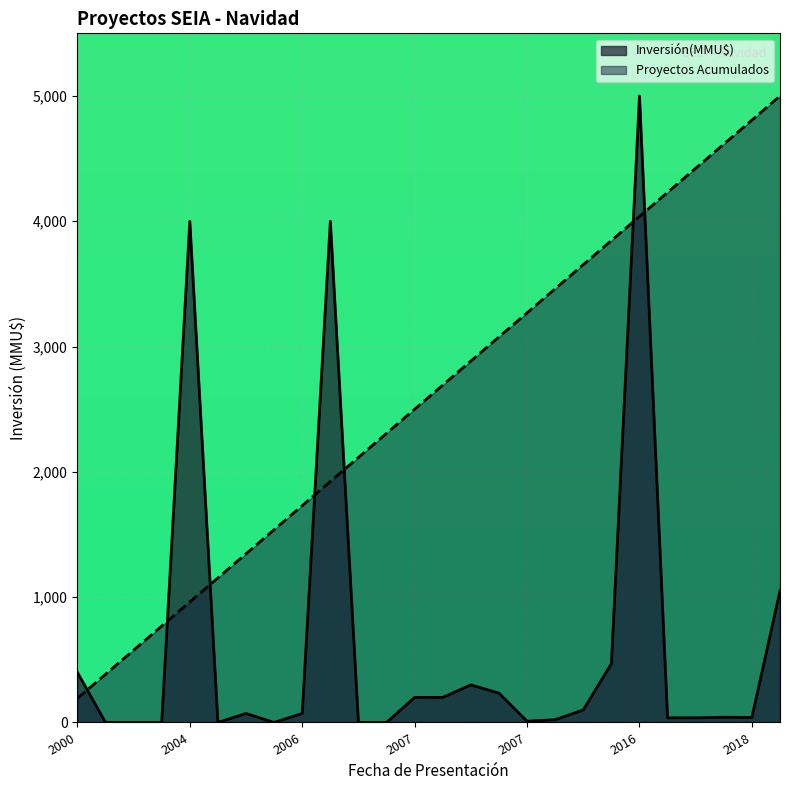

The value at 2000 is 192.3. True or false?

True